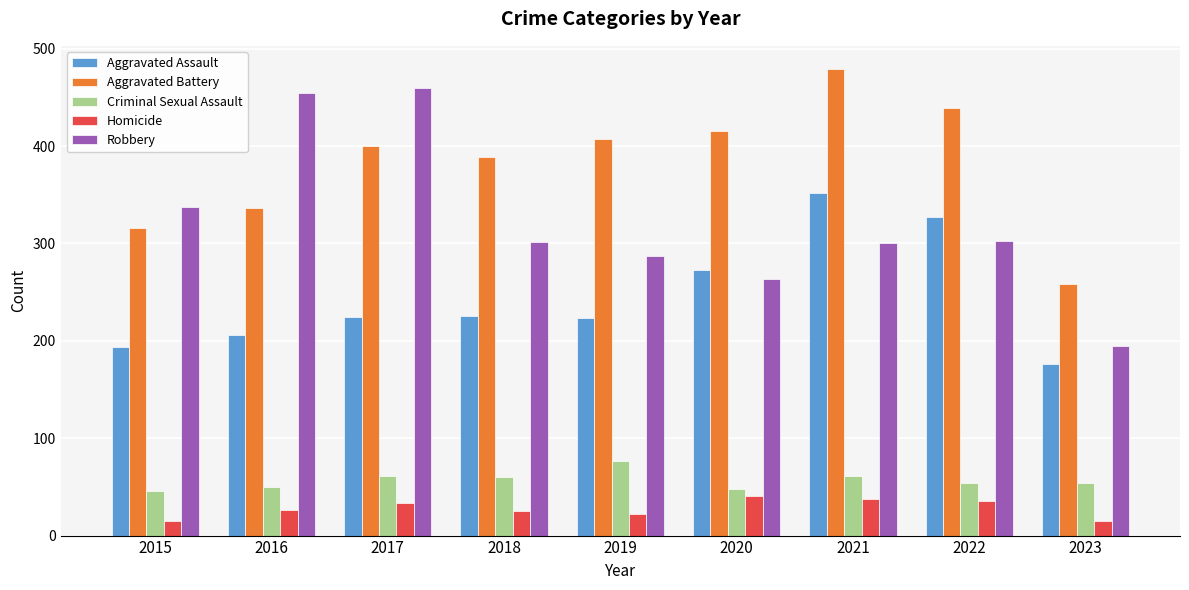

How many groups of bars are there?

9